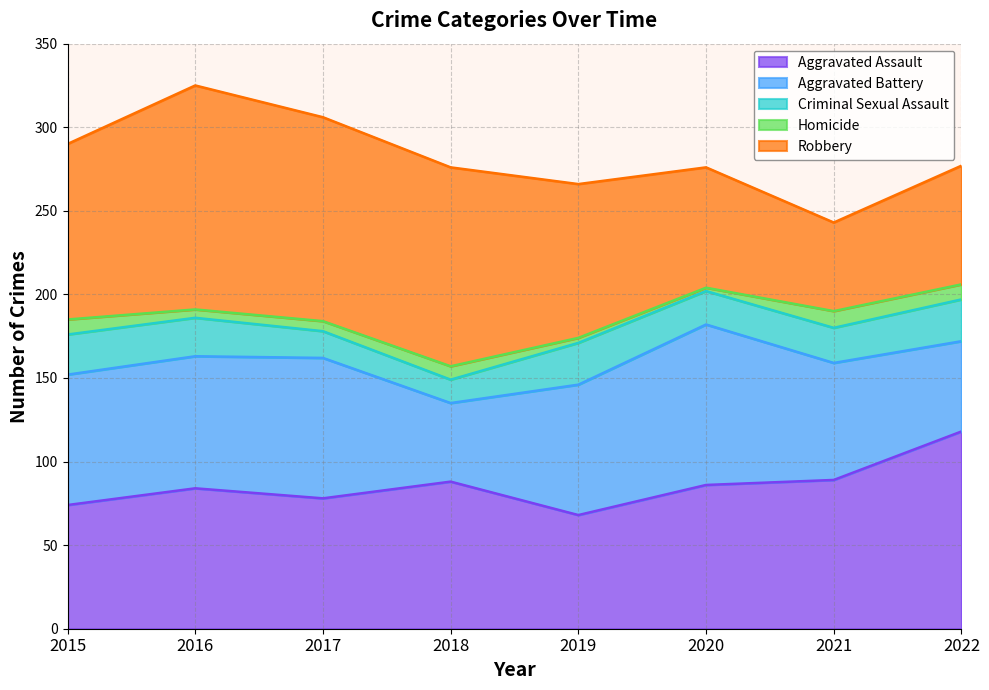

How many lines are shown in the chart?

5